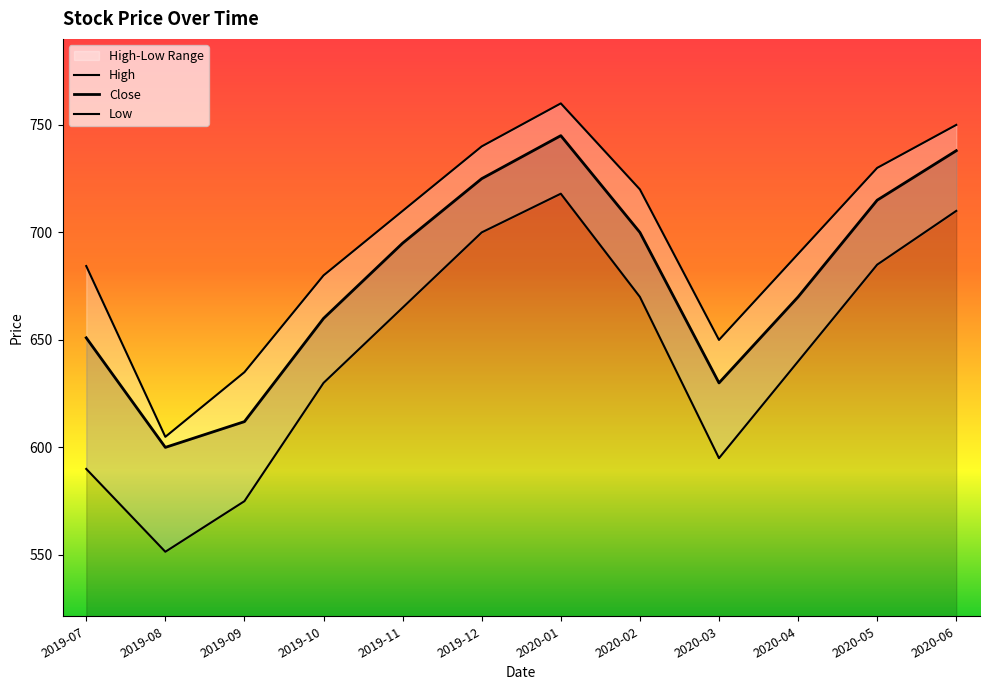

Between 2020-01 and 2020-03, which series saw the biggest shift?

Low